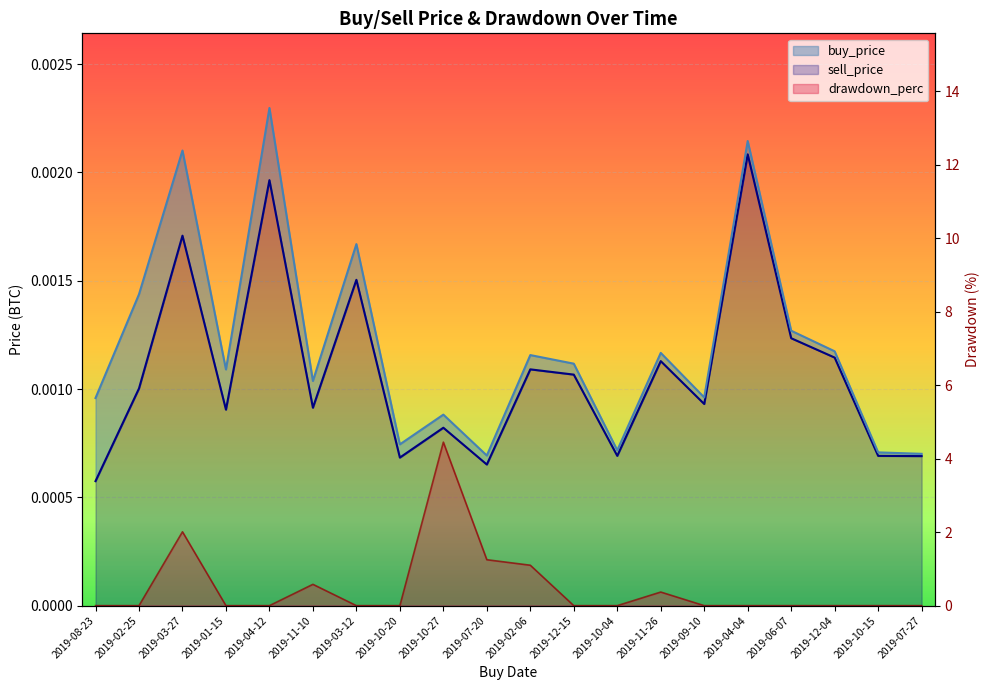

Between which two adjacent categories do buy_price and drawdown_perc first intersect?

2019-02-25 and 2019-03-27